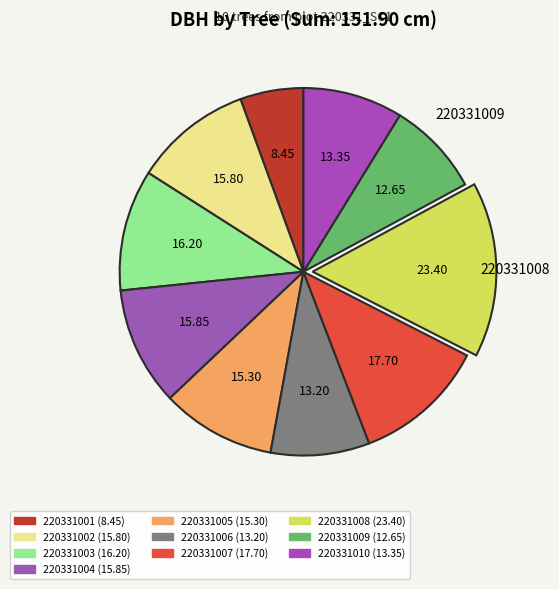

To the nearest percent, what portion does 220331001 represent?

6%